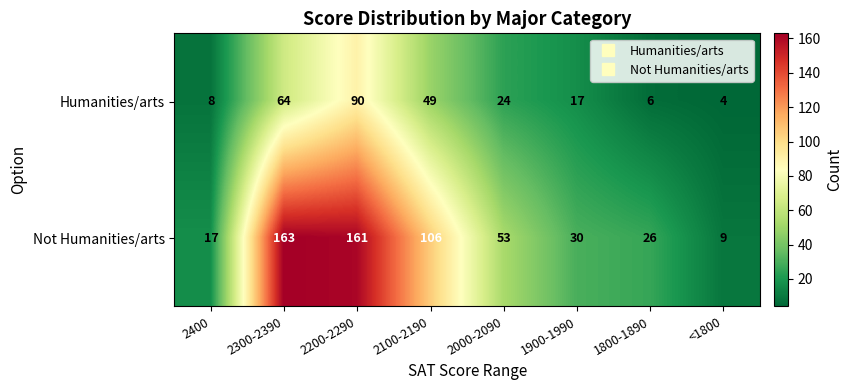

What is the difference between the maximum and second lowest values in the Humanities/arts series?

84